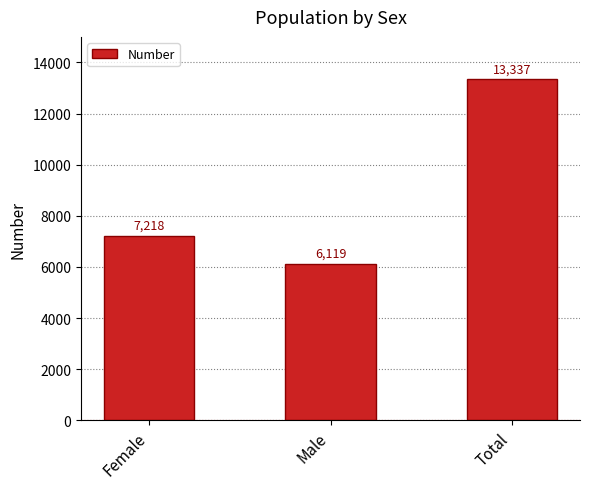

How many values are below 7218?

1